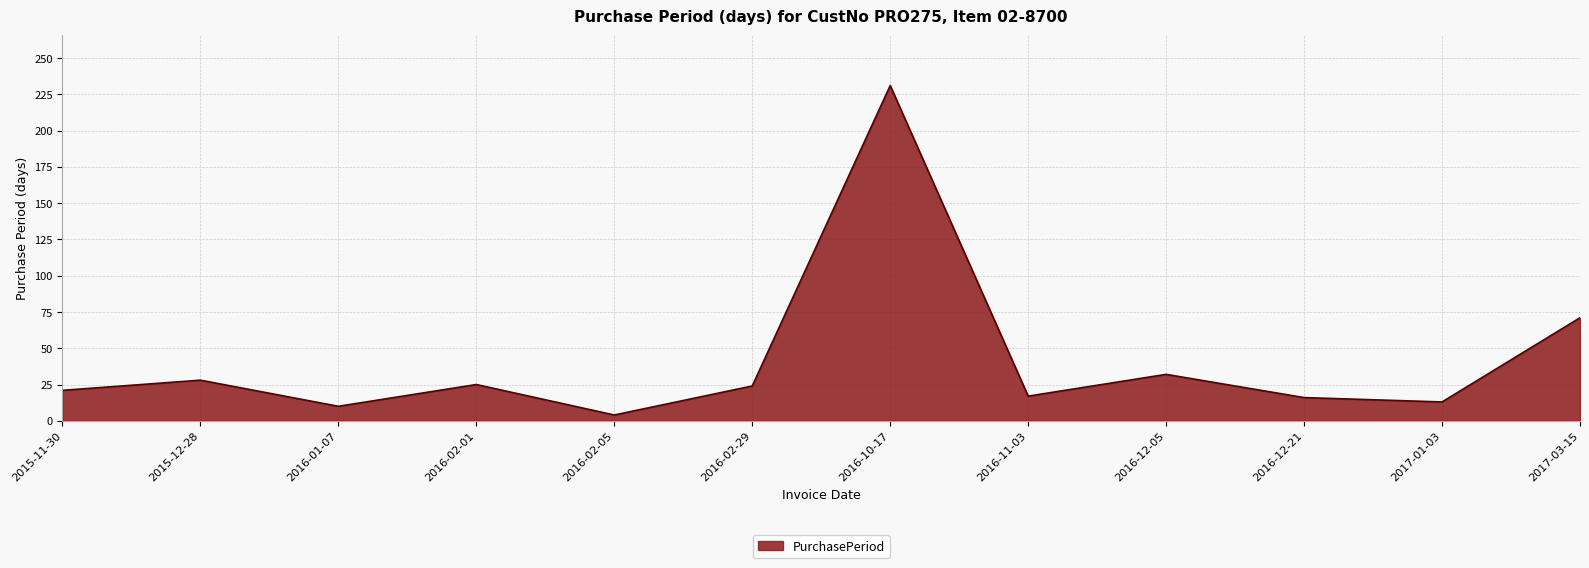

Where does the data first go above 24?

2015-12-28